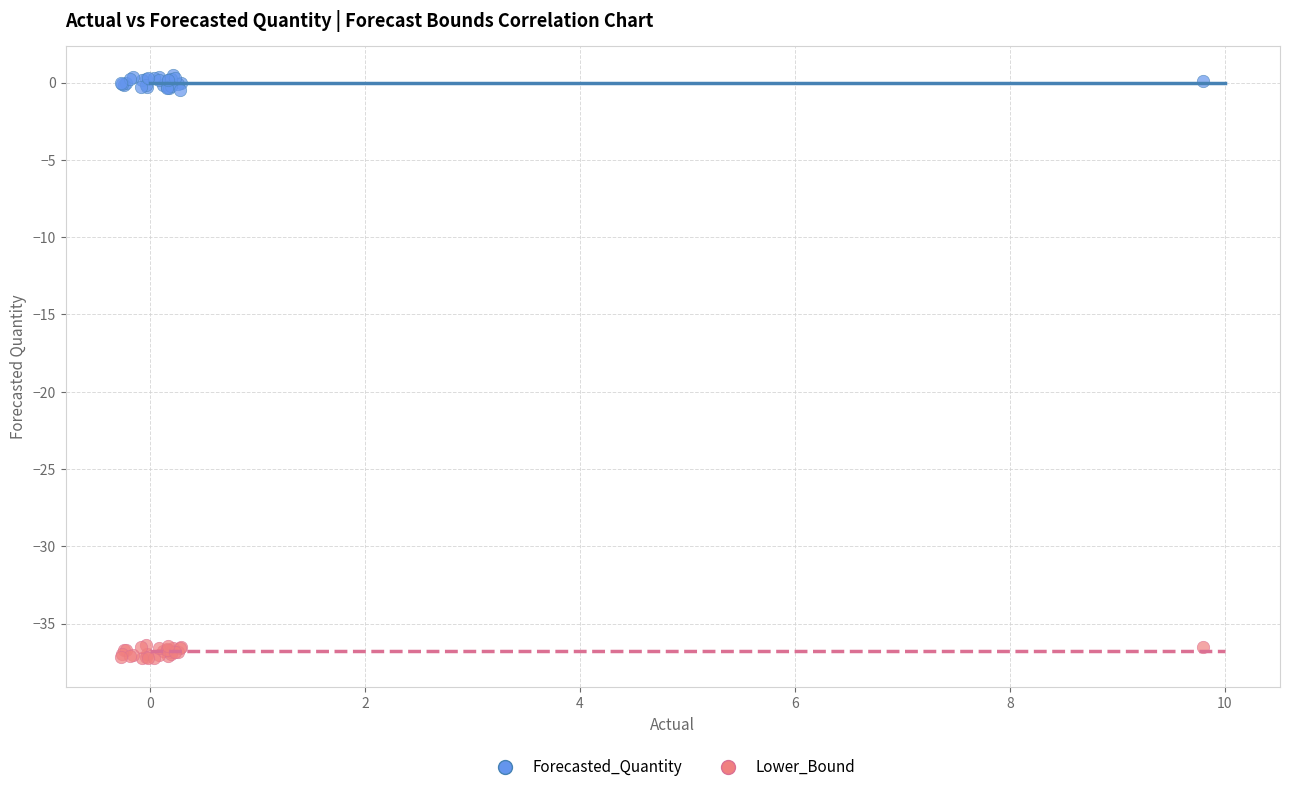

Which series reaches the minimum Y coordinate?

Lower_Bound